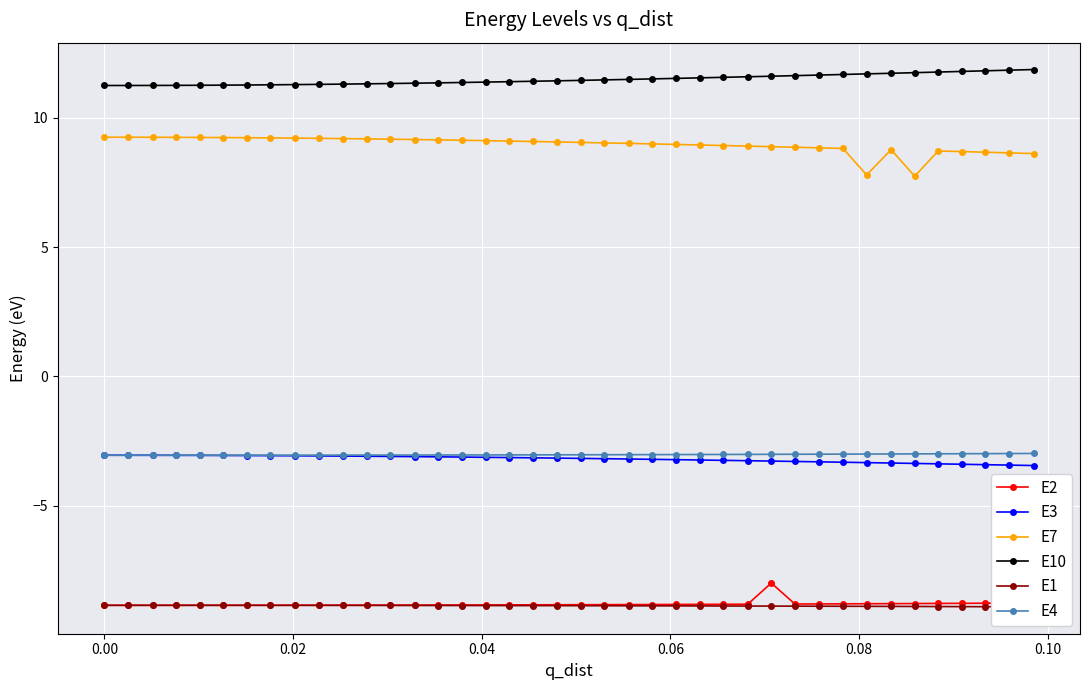

What is the maximum value for E10?

11.9